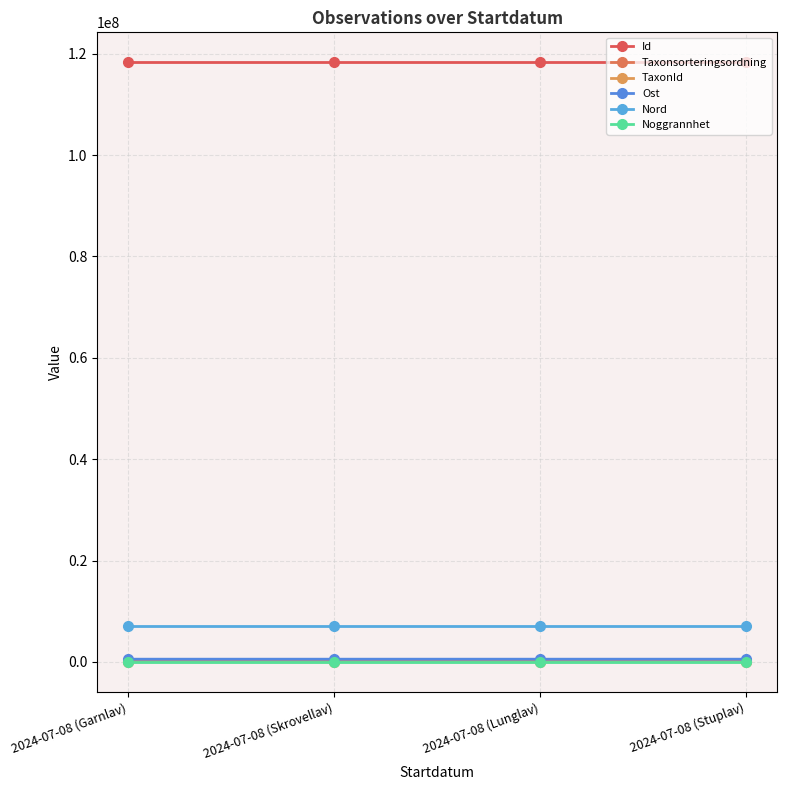

What is the smallest value displayed?

10